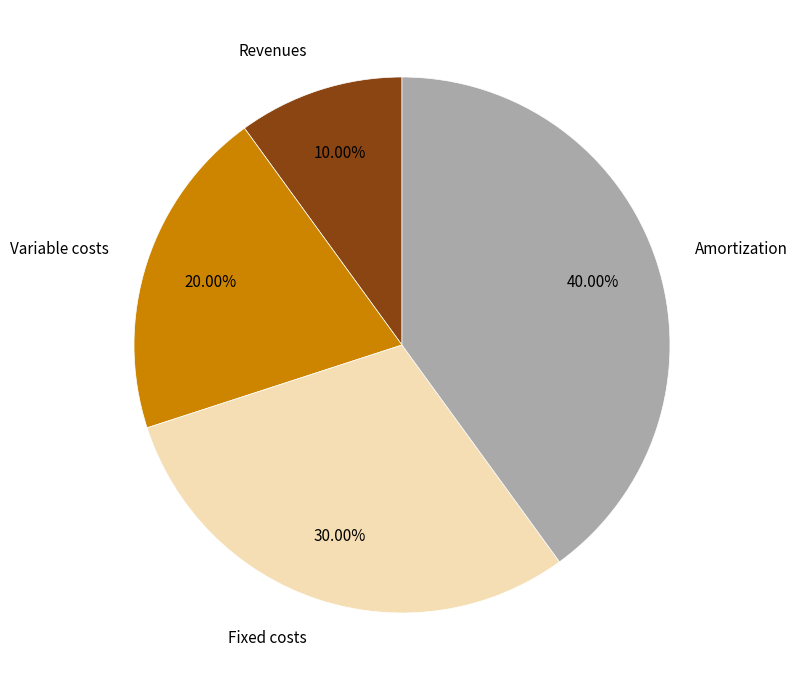

To the nearest percent, what is the difference between the largest and smallest slice percentages?

30%